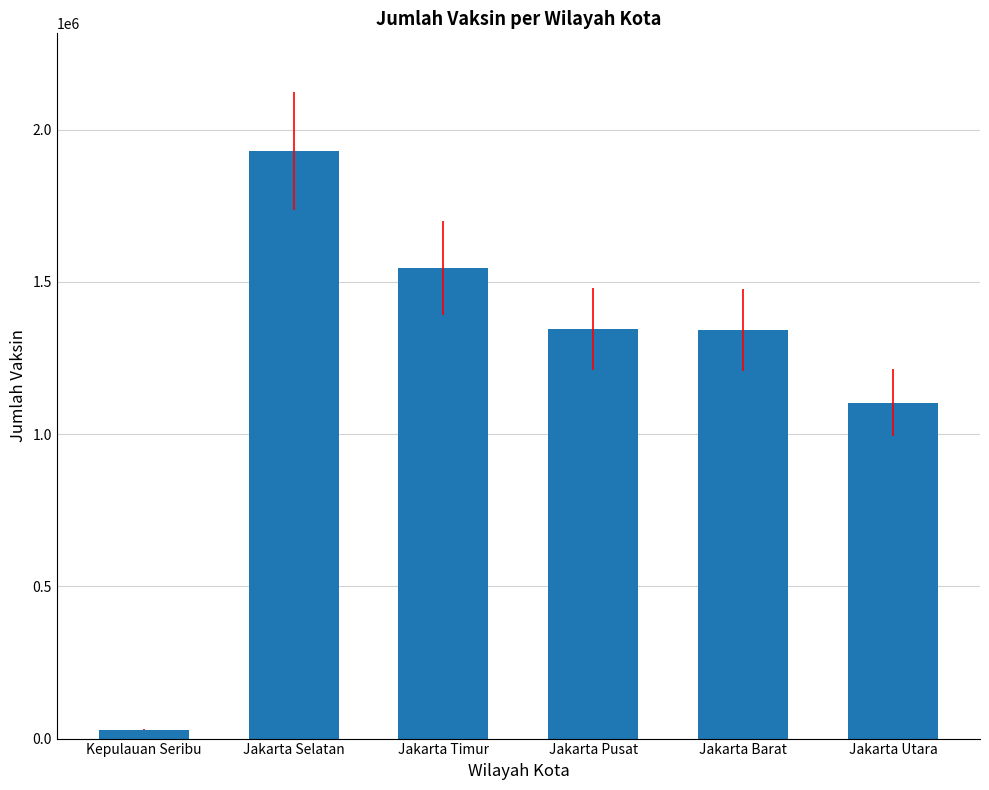

The chart shows a value of 1344800 at Jakarta Pusat. True or false?

True